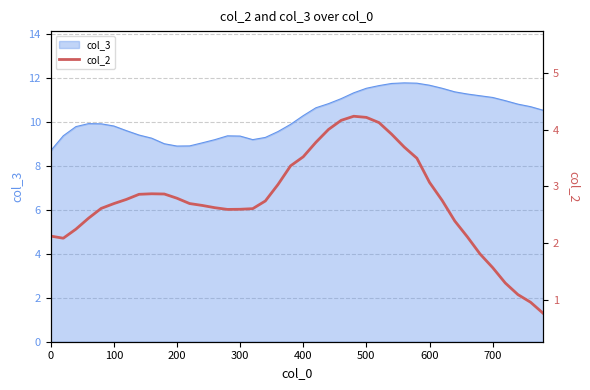

Count the number of categories in the chart.

40